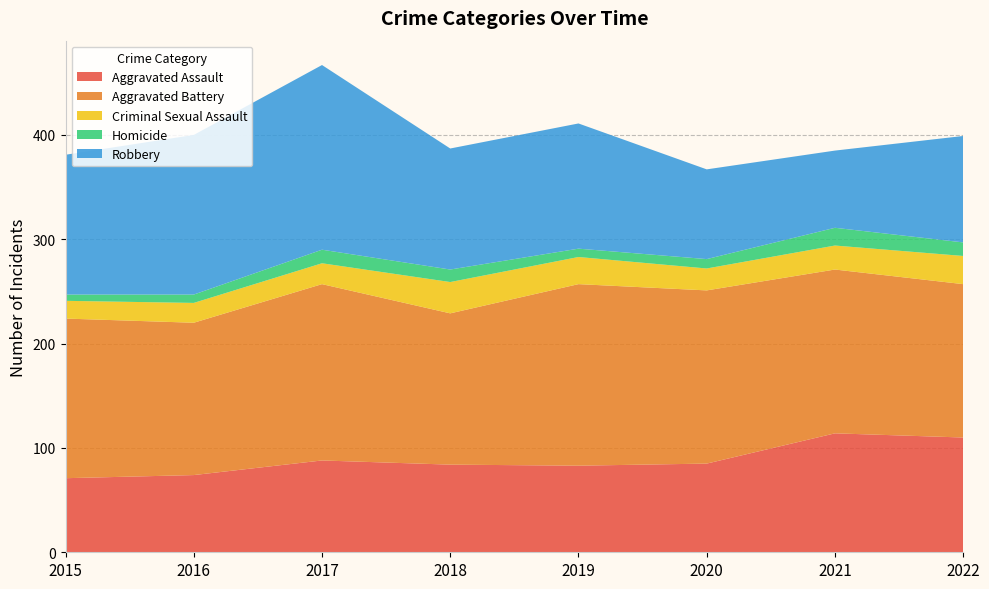

Reading left to right, list all the values displayed in this chart.

Aggravated Assault: 71	74	88	84	83	85	114	110
Aggravated Battery: 153	146	169	145	174	166	157	147
Criminal Sexual Assault: 17	19	20	30	26	21	23	27
Homicide: 6	8	13	12	8	9	17	13
Robbery: 134	153	177	116	120	86	74	102